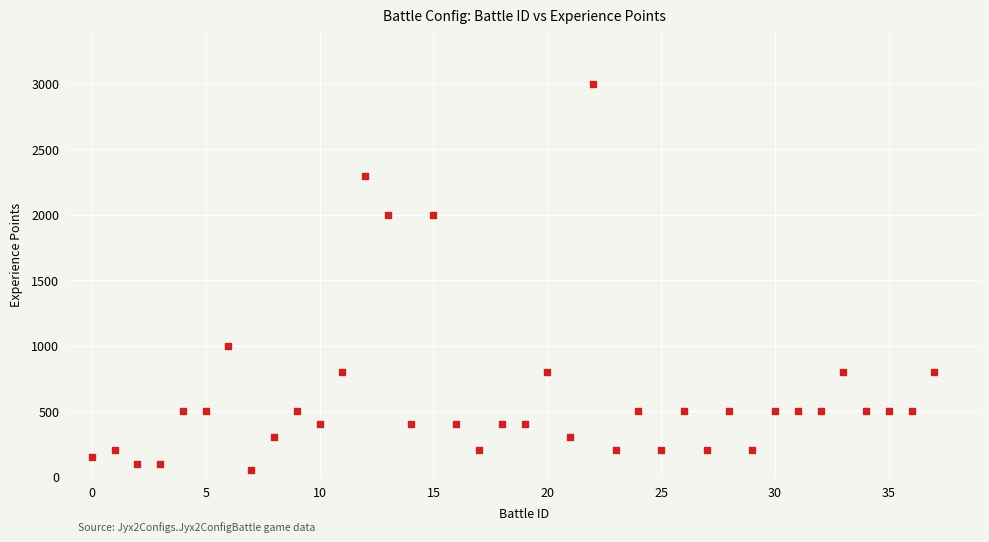

What is the range of Y values (max minus min)?

2950